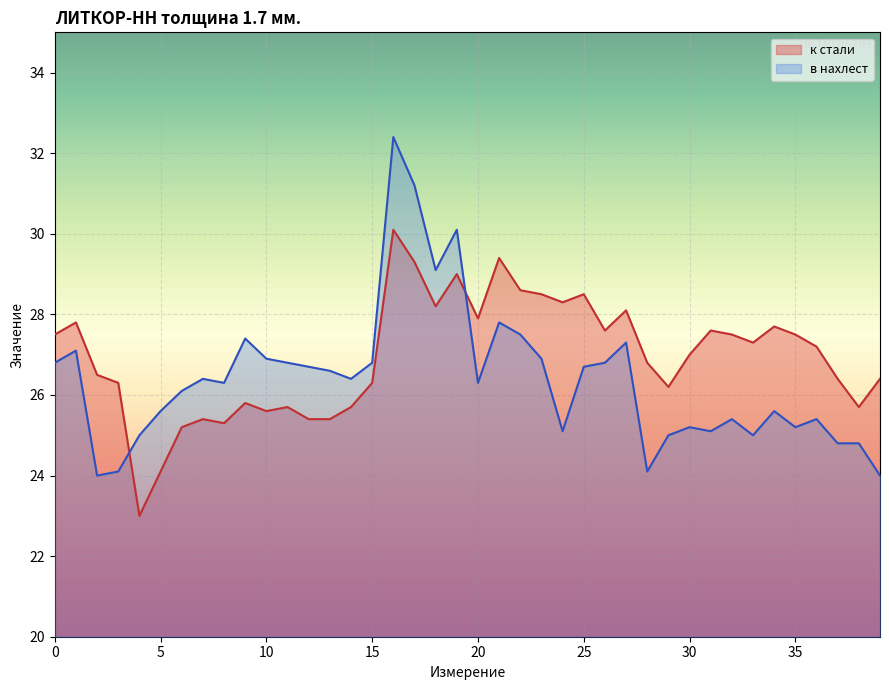

How many interior local peaks does the к стали series have?

11